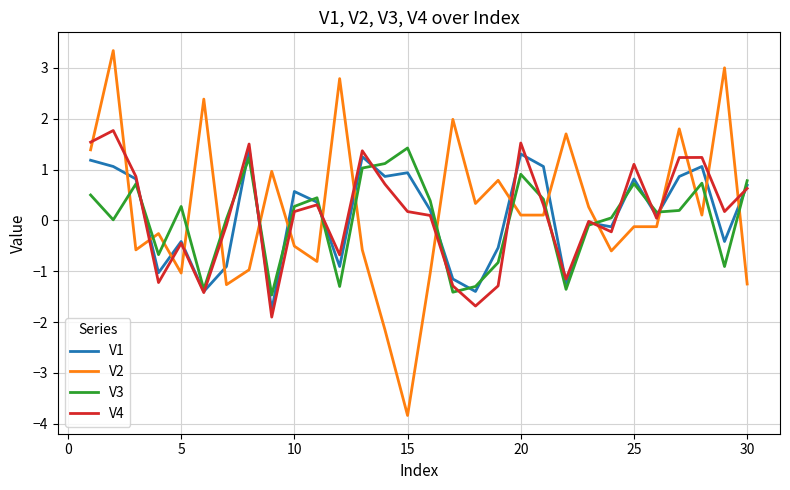

What is the minimum value for V3?

-1.5